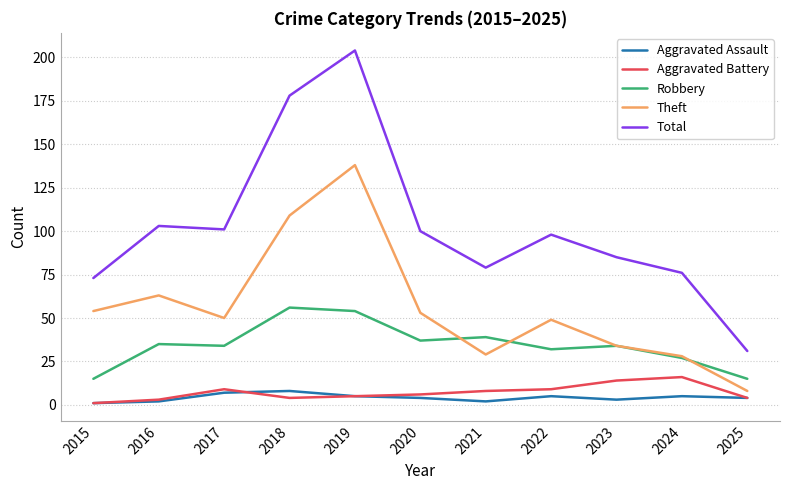

True or false: Total has a value of 149 at 2020.

False